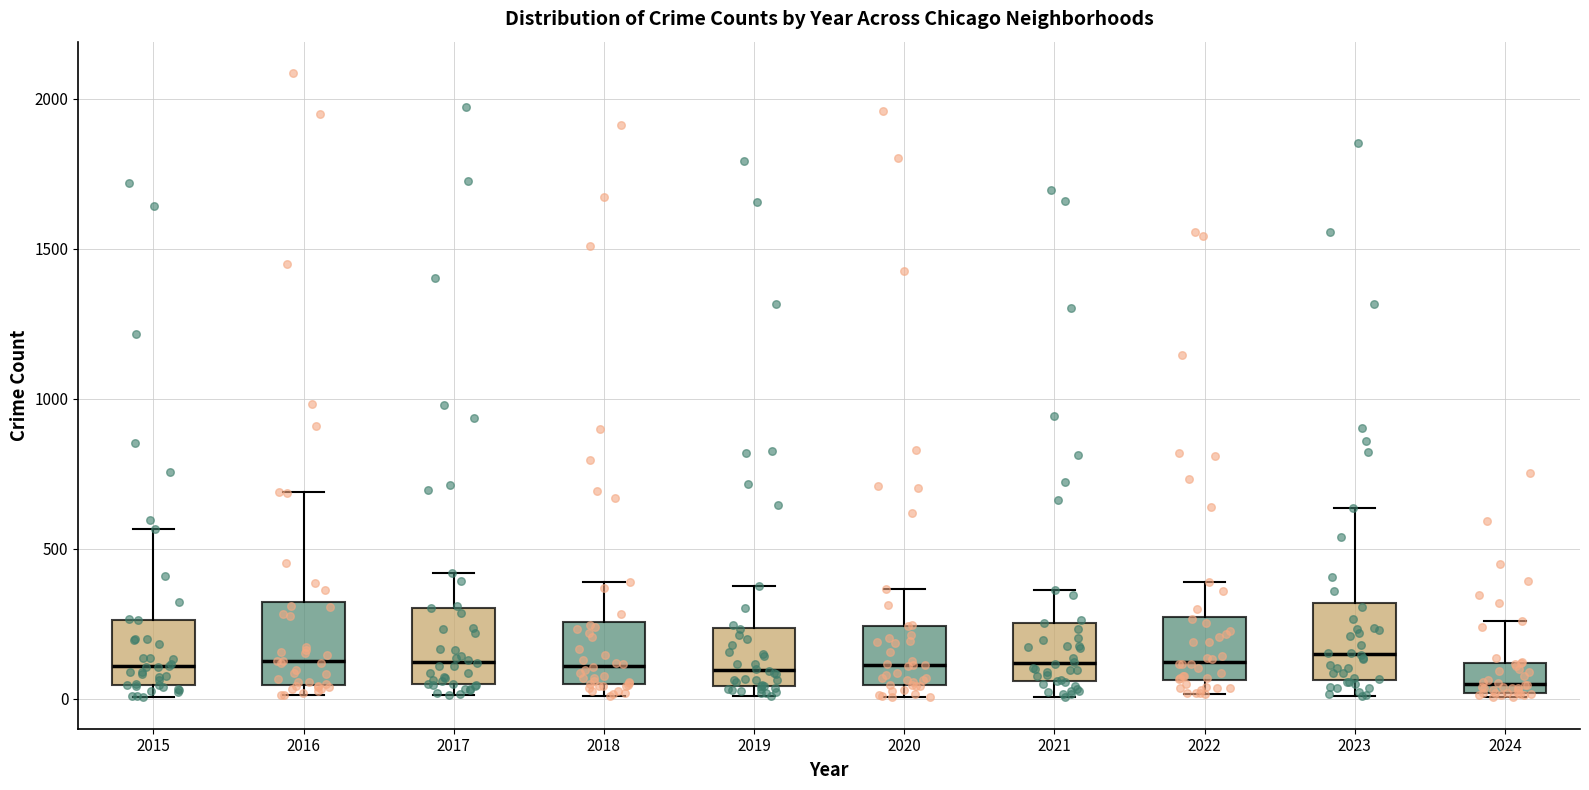

Reading left to right, read every box against the y-axis: the position of its median line, the range the box covers, and the ends of its whiskers. The values are not printed on the chart, so give them approximately, as read against the axis.

2015: median 100, box 50 to 250, whiskers 0 to 550
2016: median 150, box 50 to 300, whiskers 0 to 700
2017: median 100, box 50 to 300, whiskers 0 to 400
2018: median 100, box 50 to 250, whiskers 0 to 400
2019: median 100, box 50 to 250, whiskers 0 to 400
2020: median 100, box 50 to 250, whiskers 0 to 350
2021: median 100, box 50 to 250, whiskers 0 to 350
2022: median 100, box 50 to 250, whiskers 0 to 400
2023: median 150, box 50 to 300, whiskers 0 to 650
2024: median 50, box 0 to 100, whiskers 0 (just below the box's lower edge) to 250